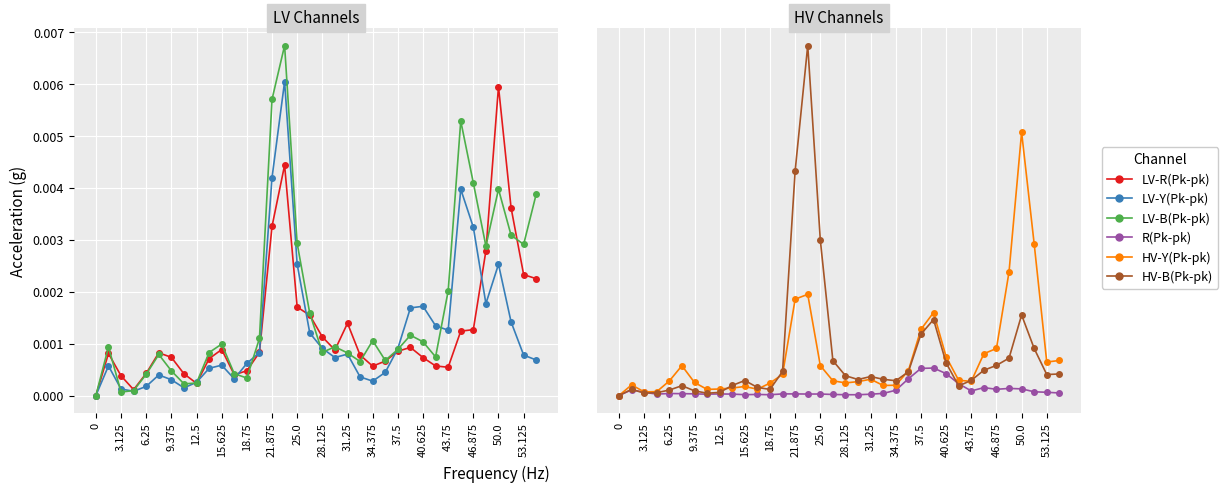

In LV-B(Pk-pk), how many points are lower than both neighbors (excluding endpoints)?

9